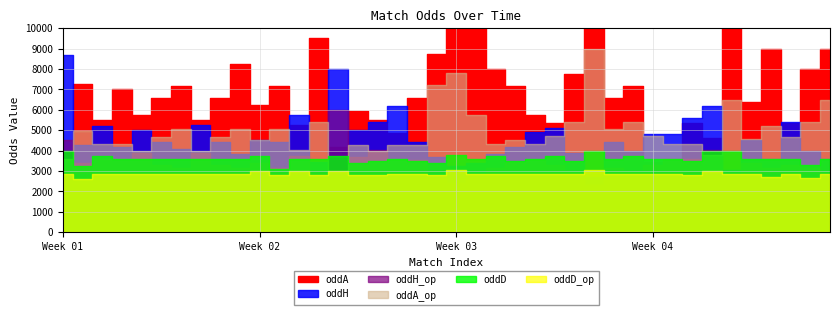

At which category is the sum across all series the highest?

27